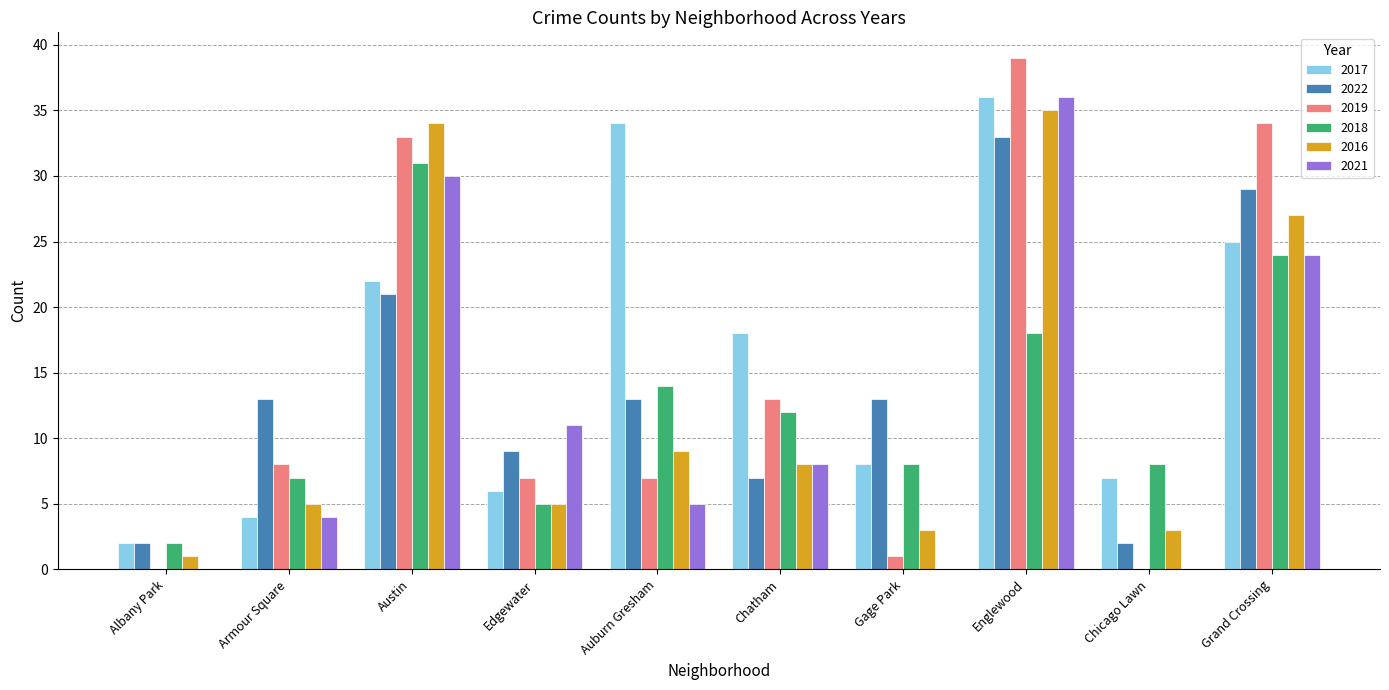

At which label does 2016 first exceed 8?

Austin